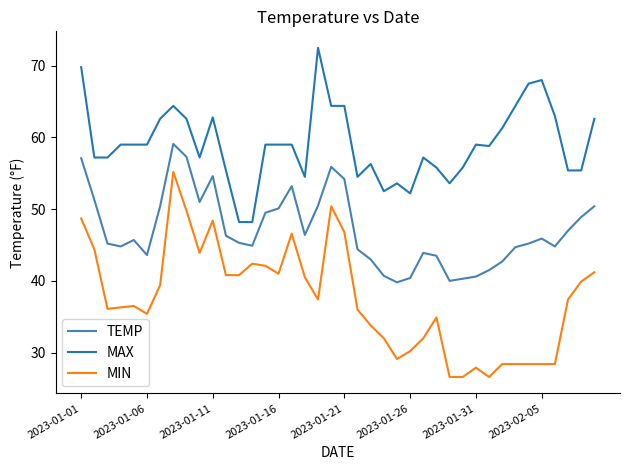

Which series has the largest total across all categories?

MAX